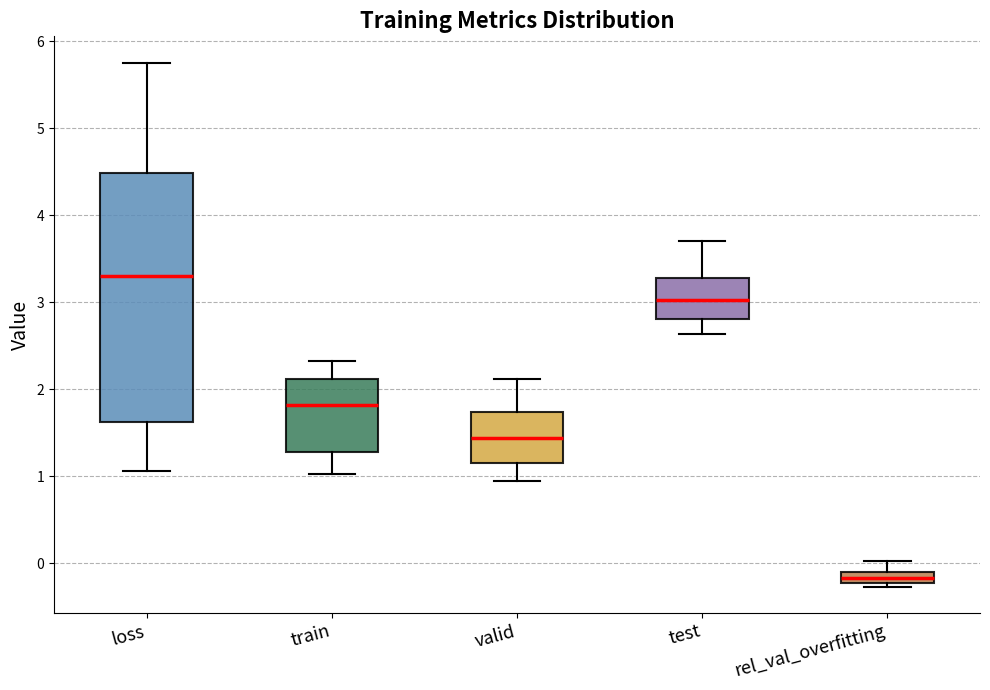

Which box is the tallest, from its lower edge to its upper edge?

loss